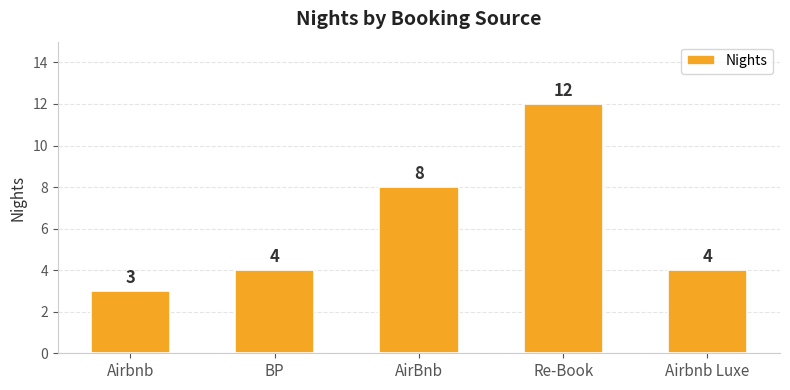

How many values are between 4 and 8?

3